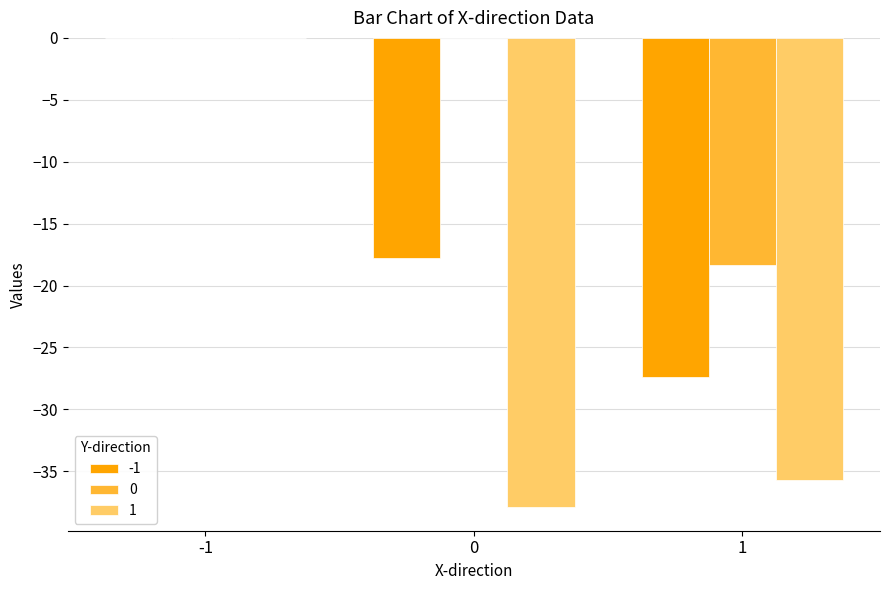

How many categories are shown in the chart?

3